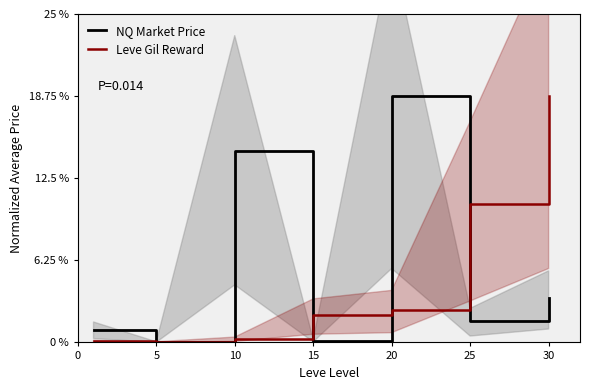

Reading left to right, what are all the values shown in this chart?

NQ Market Price: 1.0	0.0	14.6	0.1	18.8	1.6	3.4
Leve Gil Reward: 0.1	0.0	0.3	2.1	2.5	10.5	18.8